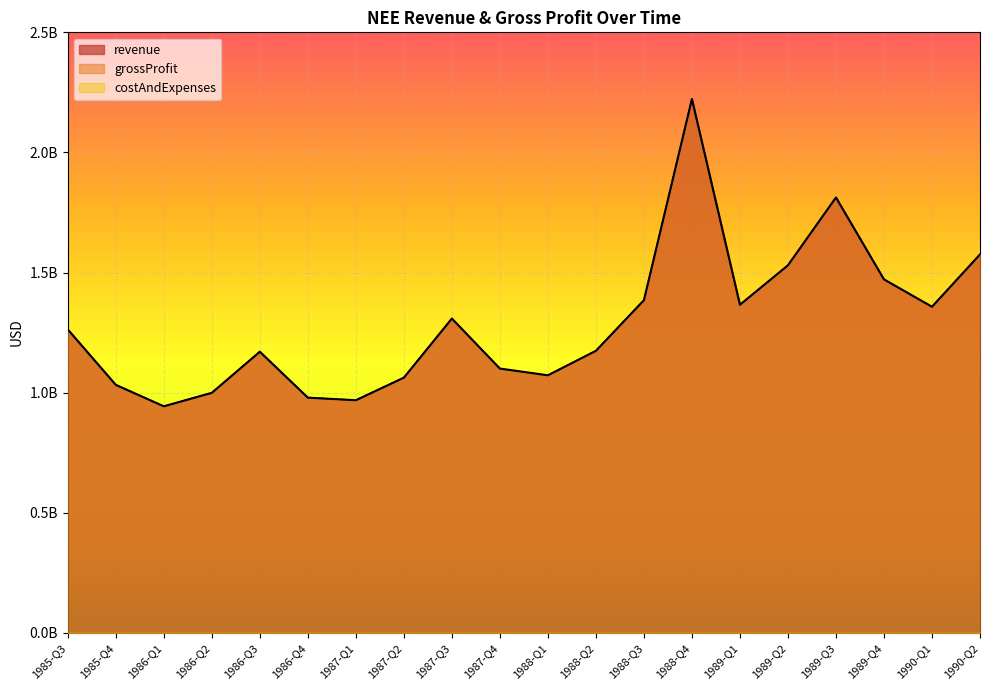

Reading right to left, what are all the values shown in this chart?

revenue: 1990-Q2=1575300000	1990-Q1=1357500000	1989-Q4=1471400000	1989-Q3=1812500000	1989-Q2=1530100000	1989-Q1=1365800000	1988-Q4=2222500000	1988-Q3=1384800000	1988-Q2=1174100000	1988-Q1=1072100000	1987-Q4=1100100000	1987-Q3=1308400000	1987-Q2=1062300000	1987-Q1=968300000	1986-Q4=979100000	1986-Q3=1170300000	1986-Q2=999100000	1986-Q1=943000000	1985-Q4=1032300000	1985-Q3=1263000000
grossProfit: 1990-Q2=1575300000	1990-Q1=1357500000	1989-Q4=1471400000	1989-Q3=1812500000	1989-Q2=1530100000	1989-Q1=1365800000	1988-Q4=2222500000	1988-Q3=1384800000	1988-Q2=1174100000	1988-Q1=1072100000	1987-Q4=1100100000	1987-Q3=1308400000	1987-Q2=1062300000	1987-Q1=968300000	1986-Q4=979100000	1986-Q3=1170300000	1986-Q2=999100000	1986-Q1=943000000	1985-Q4=1032300000	1985-Q3=1263000000